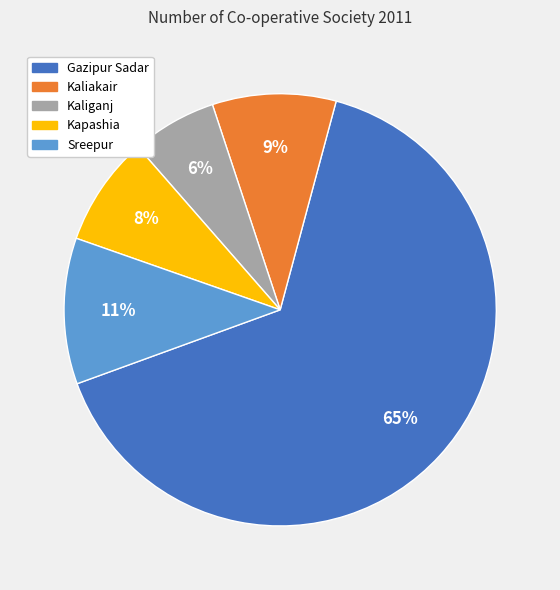

Which slice represents more than half of the pie?

Gazipur Sadar